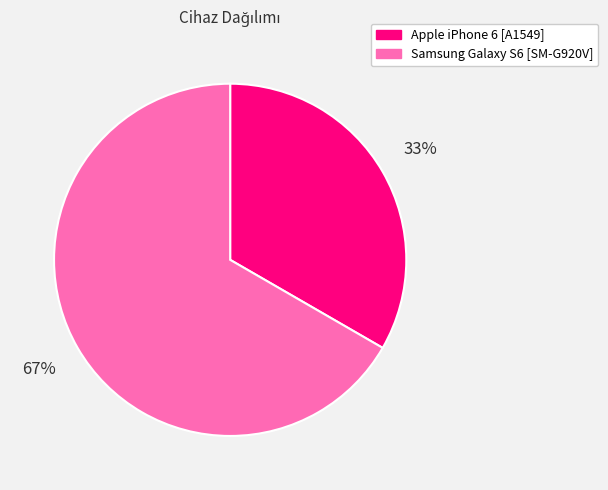

To the nearest percent, what is the combined percentage of Samsung Galaxy S6 [SM-G920V] and Apple iPhone 6 [A1549]?

100%